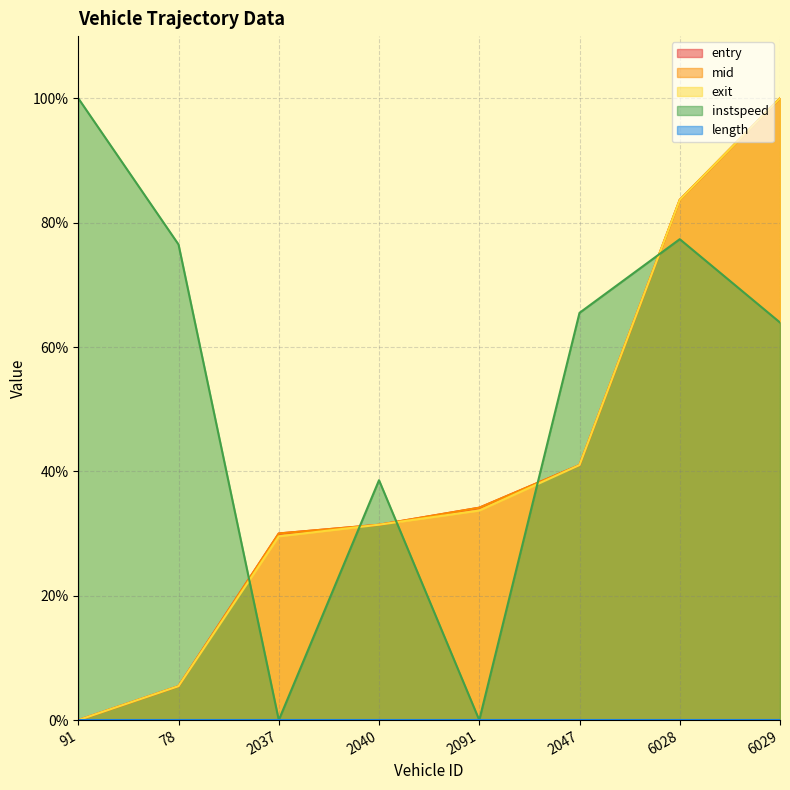

Which series changed the most between 2040 and 2047?

instspeed